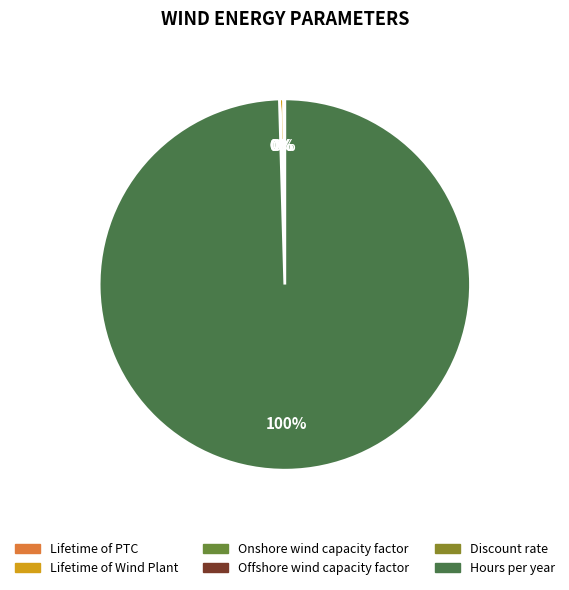

To the nearest percent, what is the average slice percentage?

17%